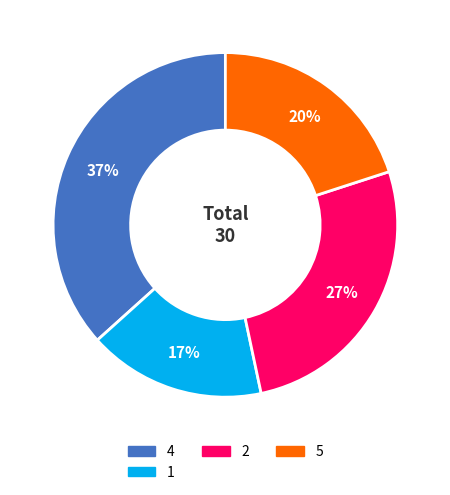

Is there any slice that represents more than half of the pie?

No